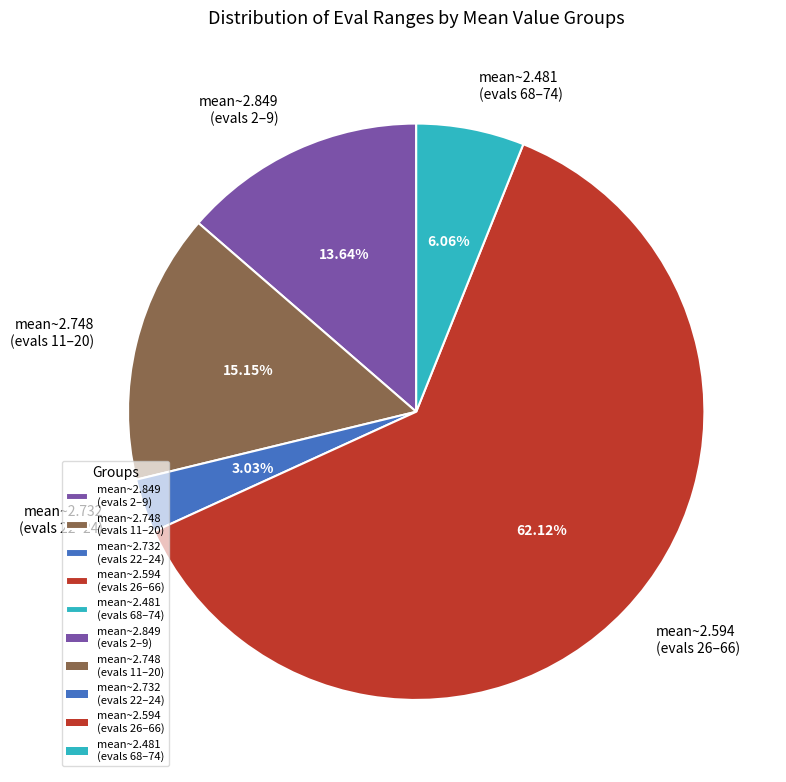

Which has a higher value, mean~2.481 (evals 68–74) or mean~2.732 (evals 22–24)?

mean~2.481 (evals 68–74)